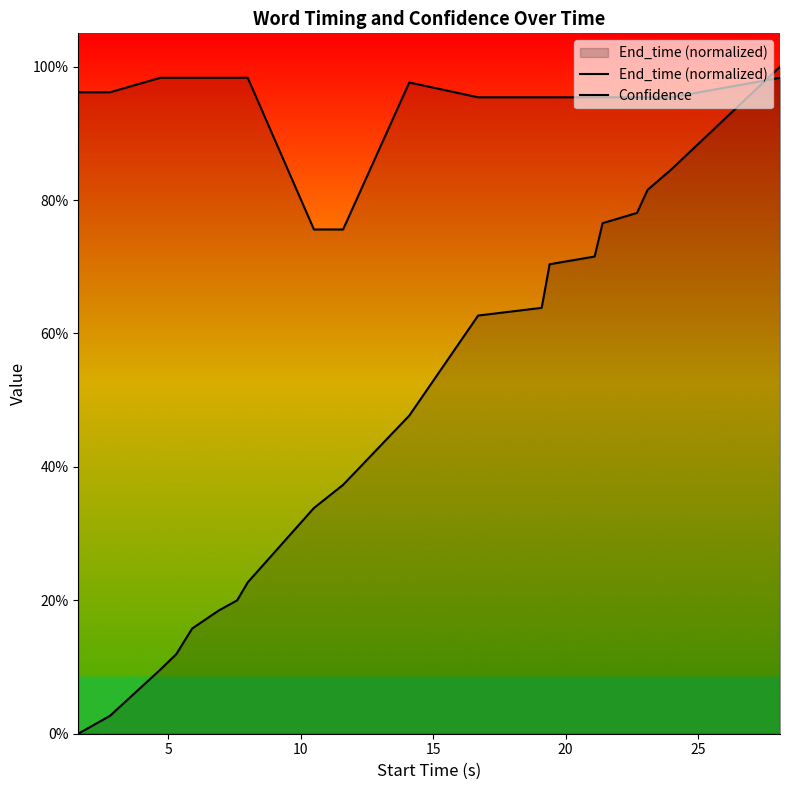

Reading left to right, what are all the values shown in this chart?

End_time (normalized): 0.0	0.0	0.1	0.1	0.2	0.2	0.2	0.2	0.3	0.4	0.5	0.6	0.6	0.7	0.7	0.8	0.8	0.8	0.8	1.0
Confidence: 1.0	1.0	1.0	1.0	1.0	1.0	1.0	1.0	0.8	0.8	1.0	1.0	1.0	1.0	1.0	1.0	1.0	1.0	1.0	1.0